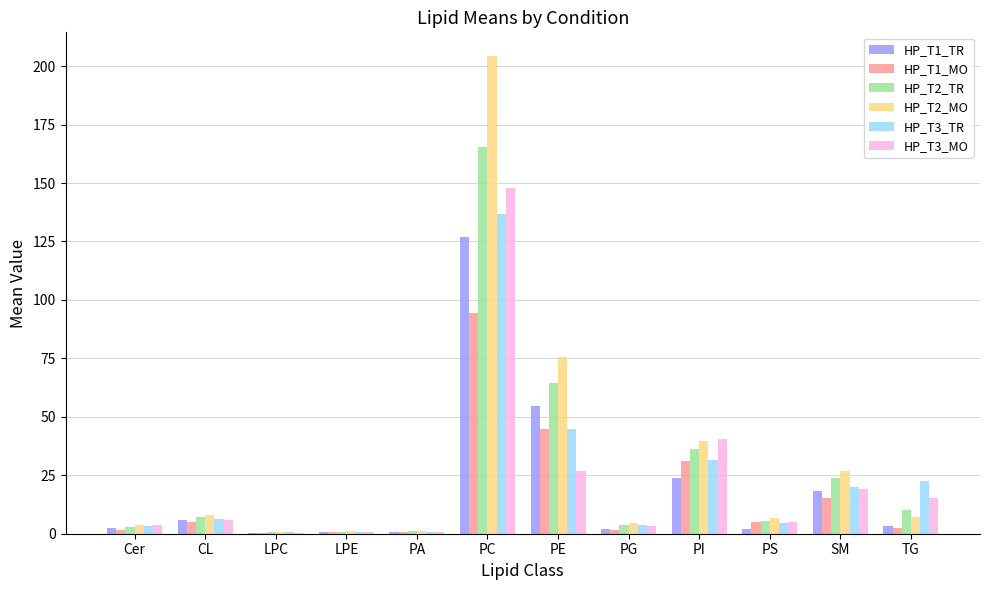

Are the bars grouped side by side (vs. stacked)?

Yes